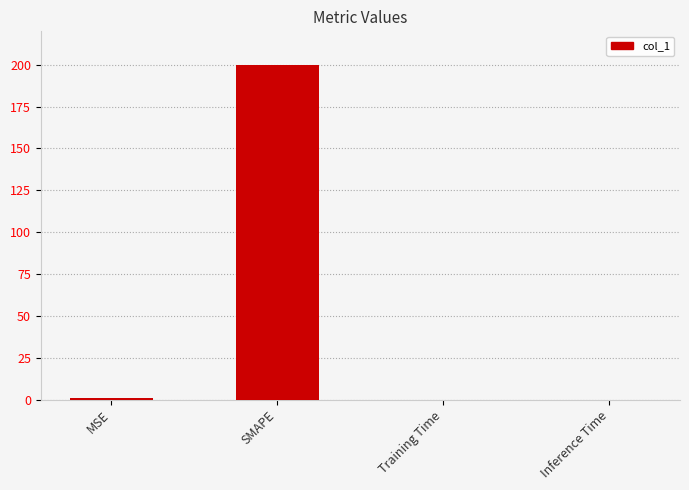

Which has a higher value, SMAPE or Training Time?

SMAPE